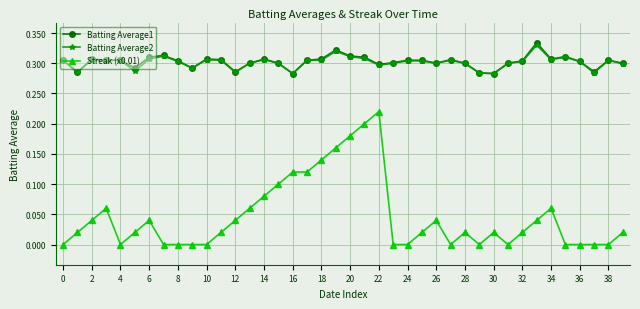

True or false: Batting Average2 and Streak (x0.01) cross at least once.

False